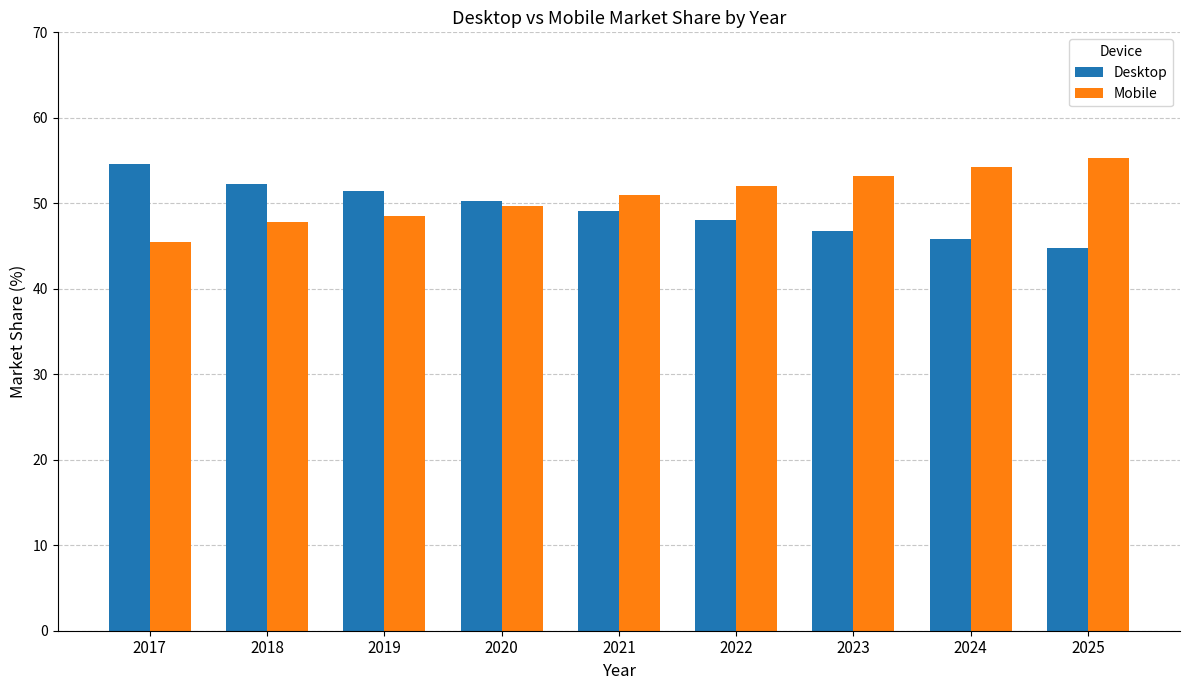

The Mobile series shows 55.2 at 2025. True or false?

True